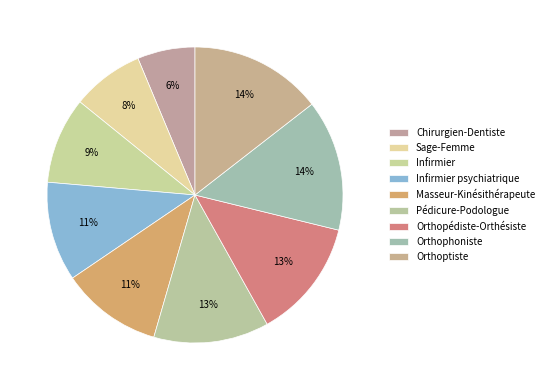

Is there any slice that represents more than half of the pie?

No